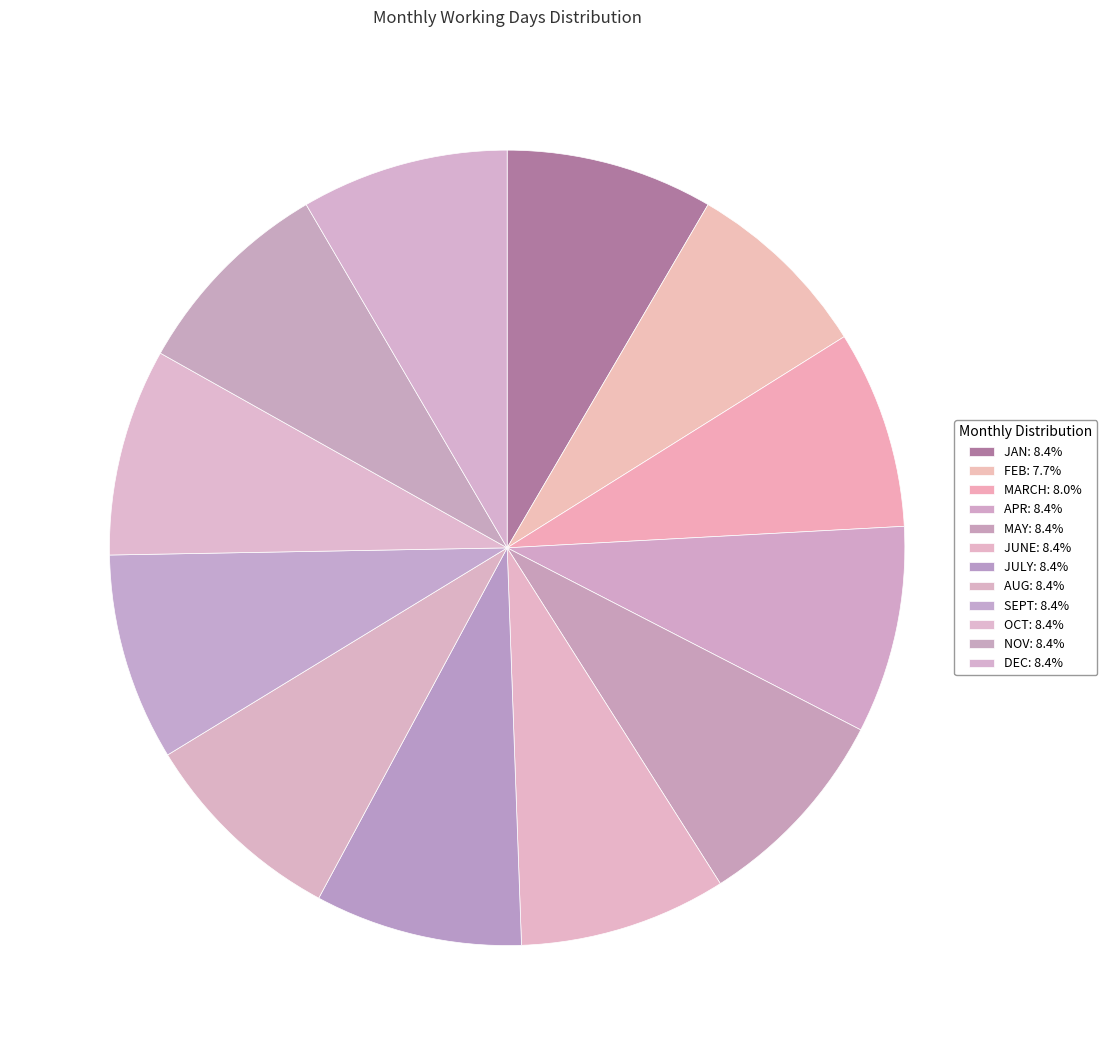

How many slices are in this pie chart?

12